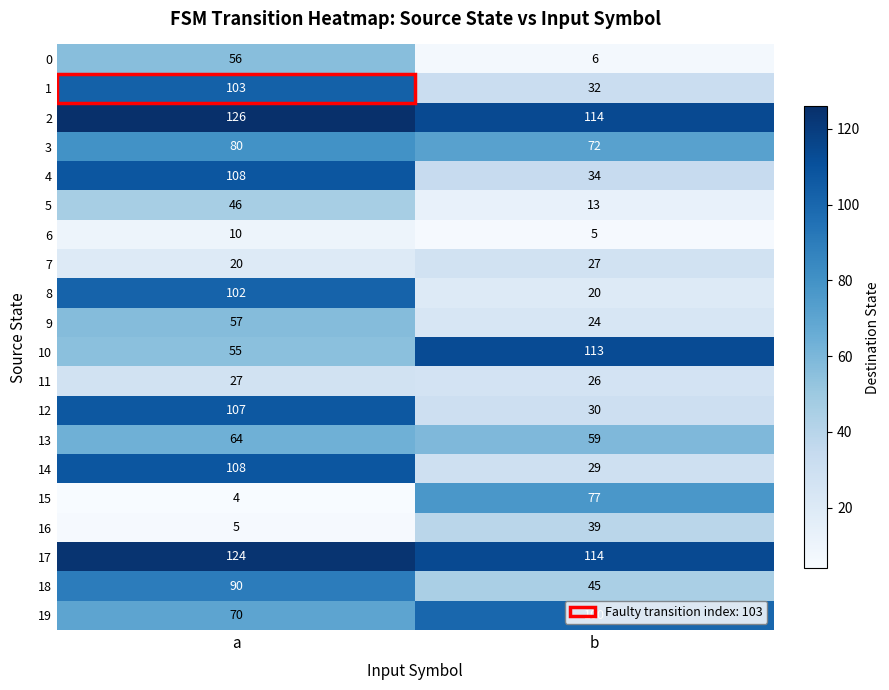

Between a and b, which series saw the biggest shift?

8